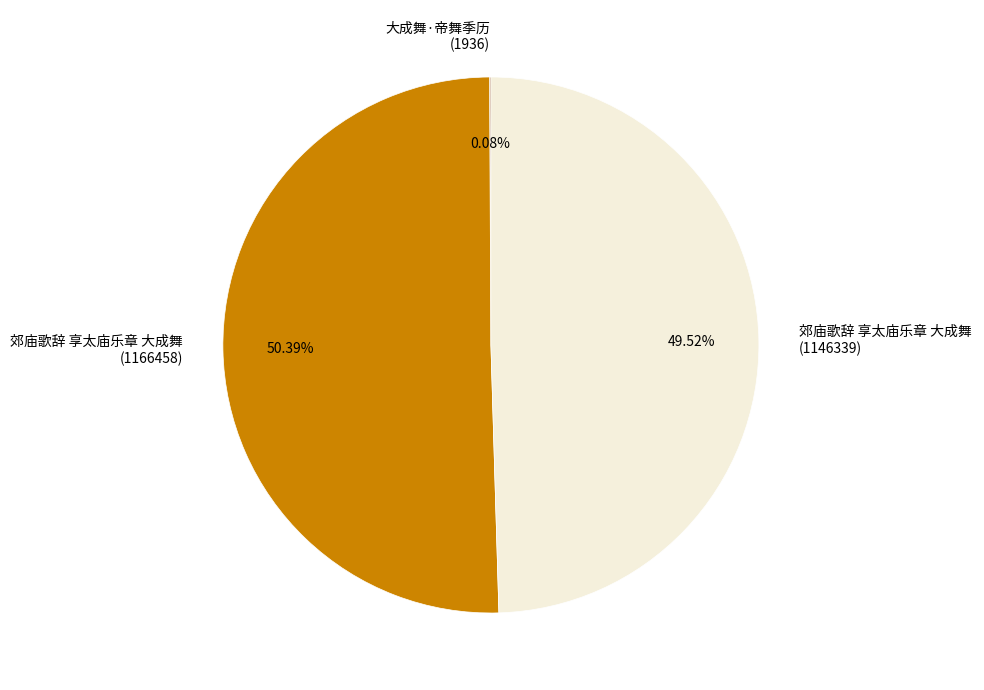

Is 郊庙歌辞 享太庙乐章 大成舞 (1146339) the majority of the pie?

No